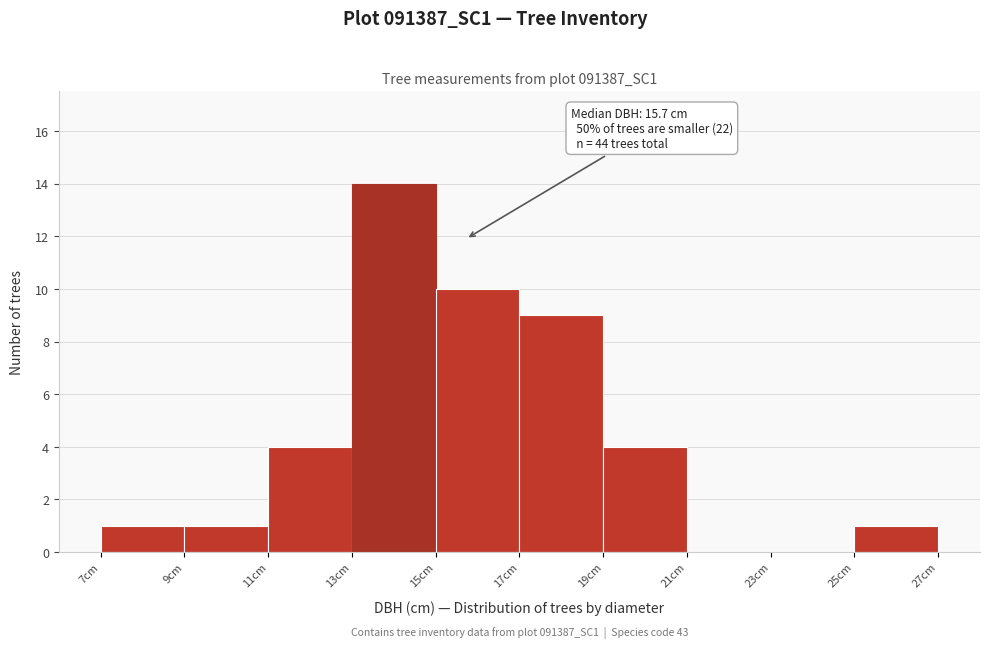

Over which range of the x-axis is the bar tallest?

13 to 15